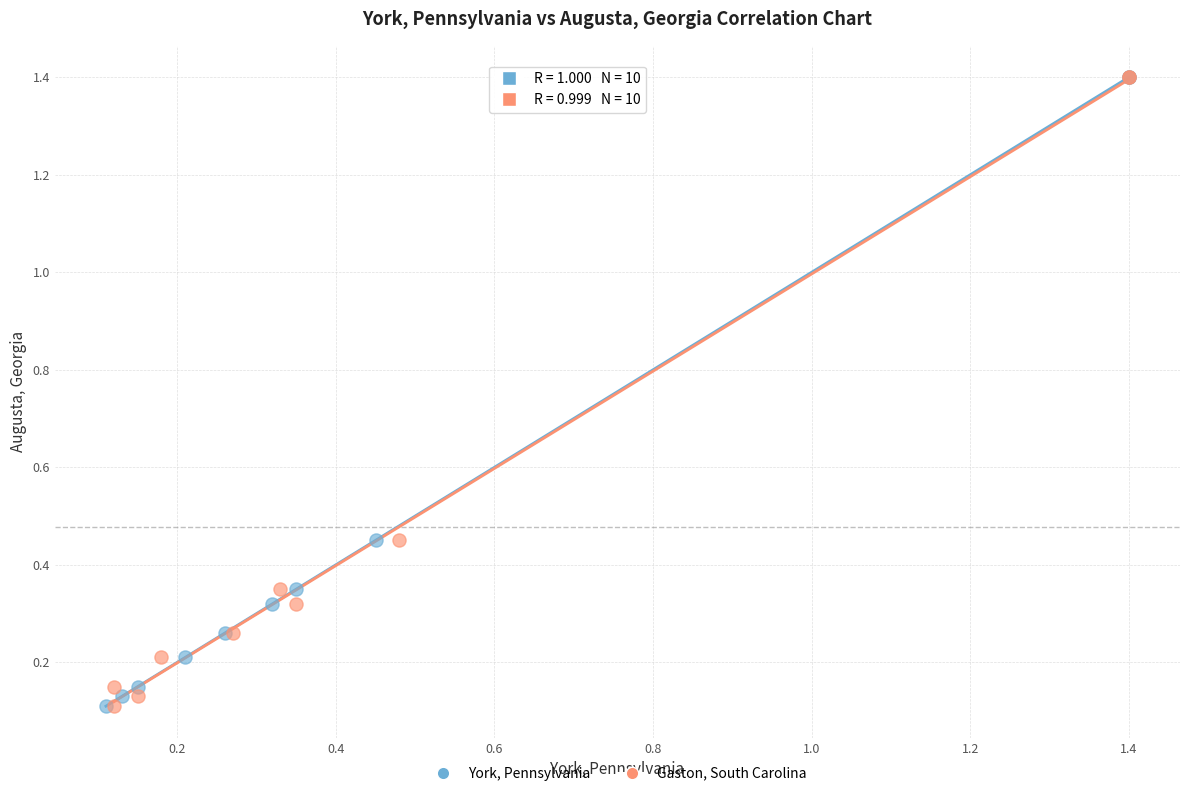

What are all the series names shown in the legend?

York, Pennsylvania, Gaston, South Carolina